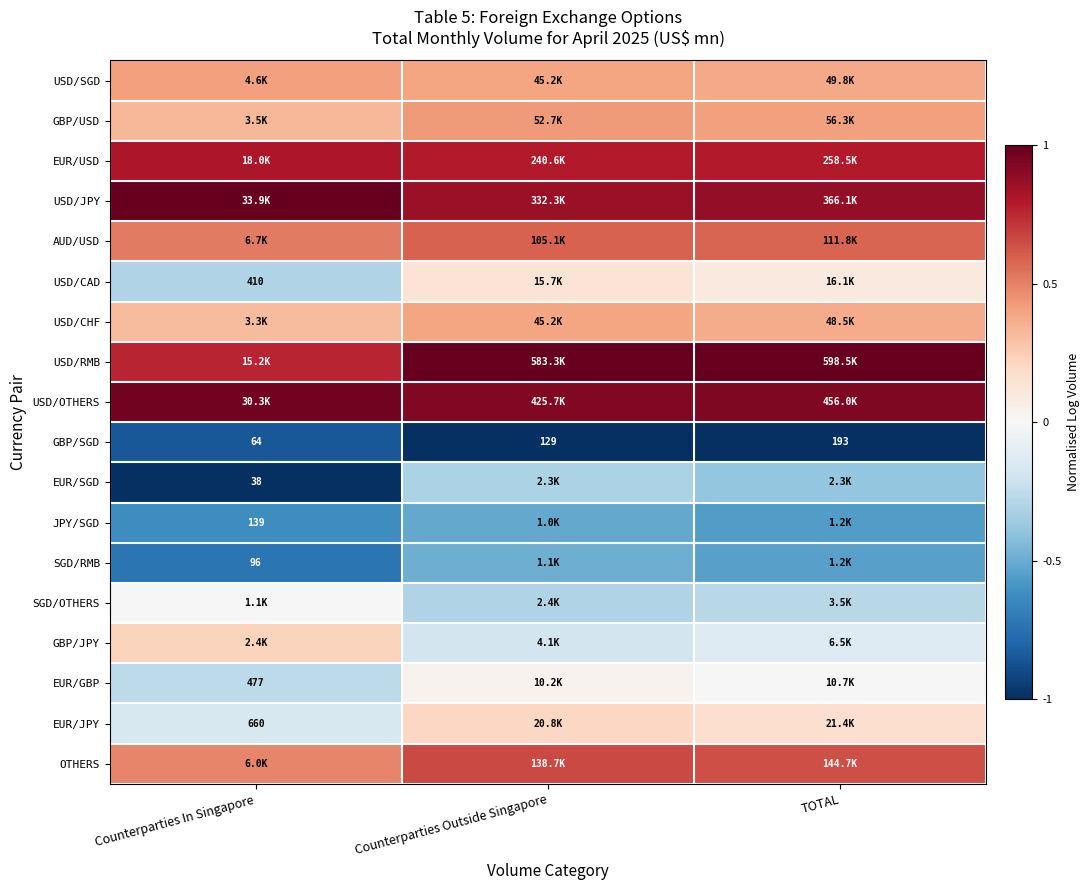

What is the minimum value shown in the chart?

-1.0